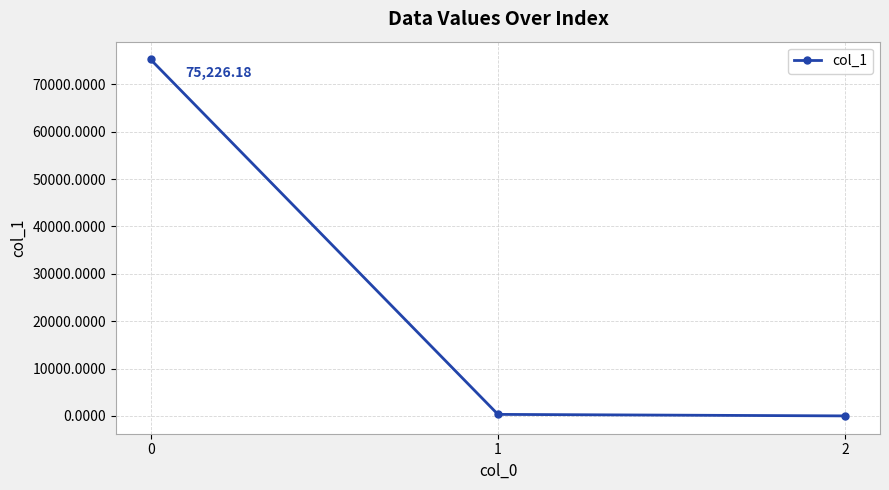

What is the average value?

25181.9